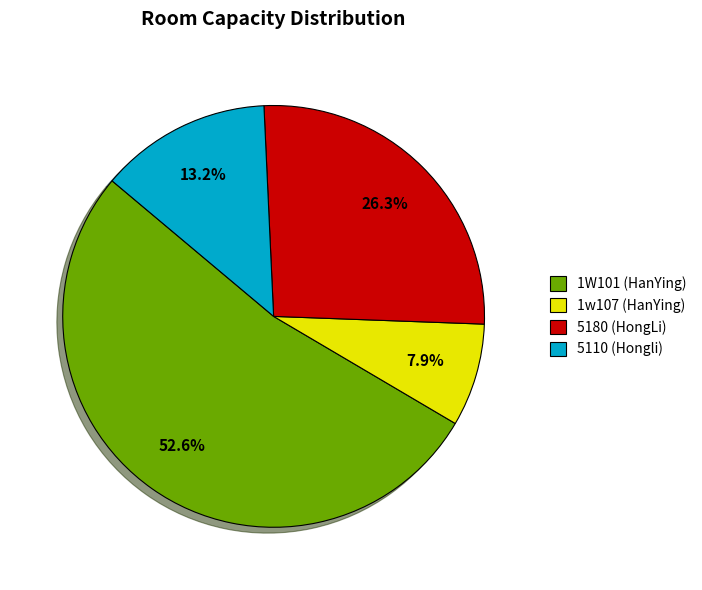

To the nearest percent, what is the difference between the 1w107 (HanYing) and 5110 (Hongli) slice percentages?

5%